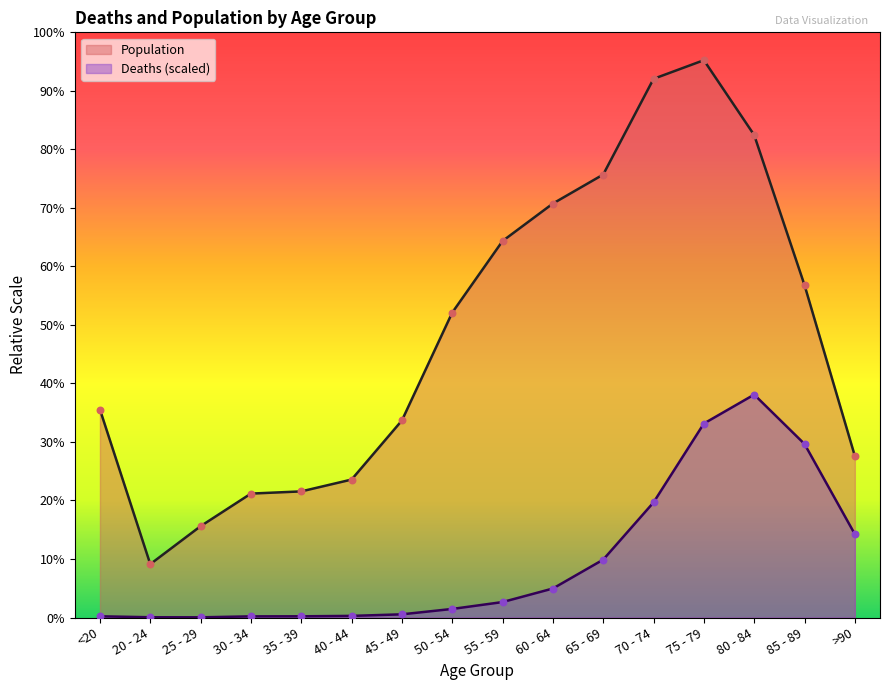

What is the total value across all series at 40 - 44?

3114.5